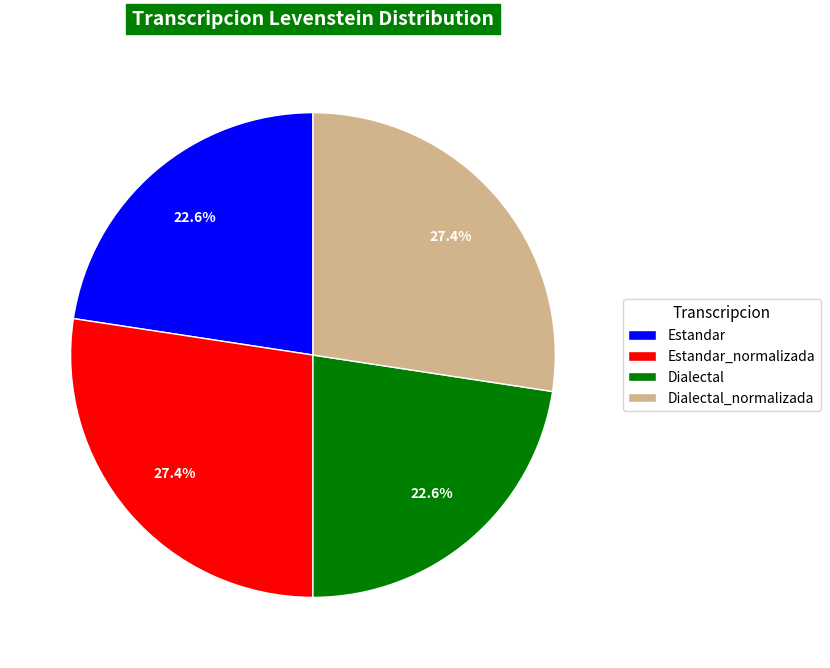

Approximately how many times larger is the value at Estandar compared to Dialectal_normalizada?

0.8